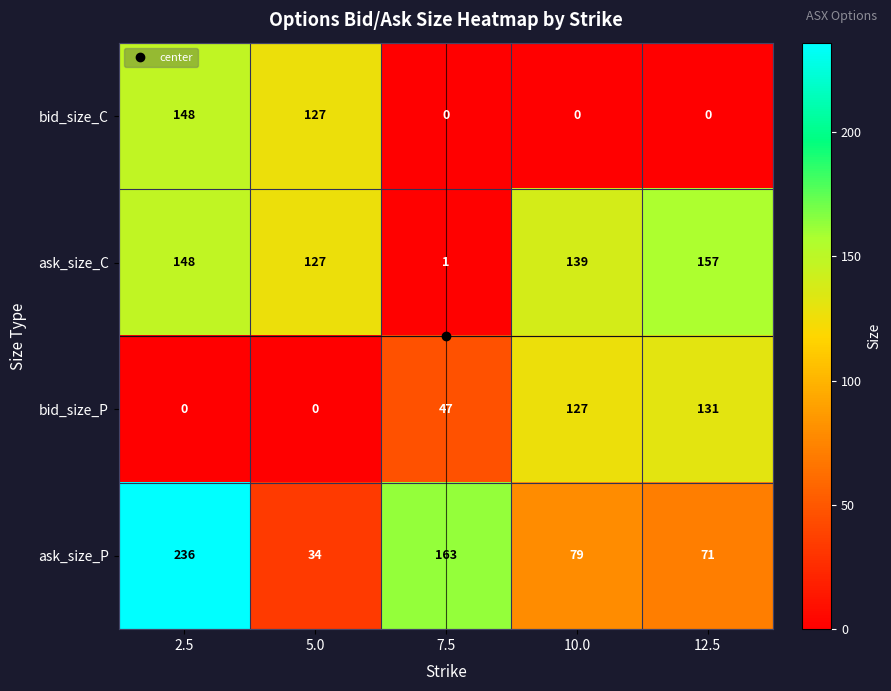

At which category is the sum across all series the highest?

2.5